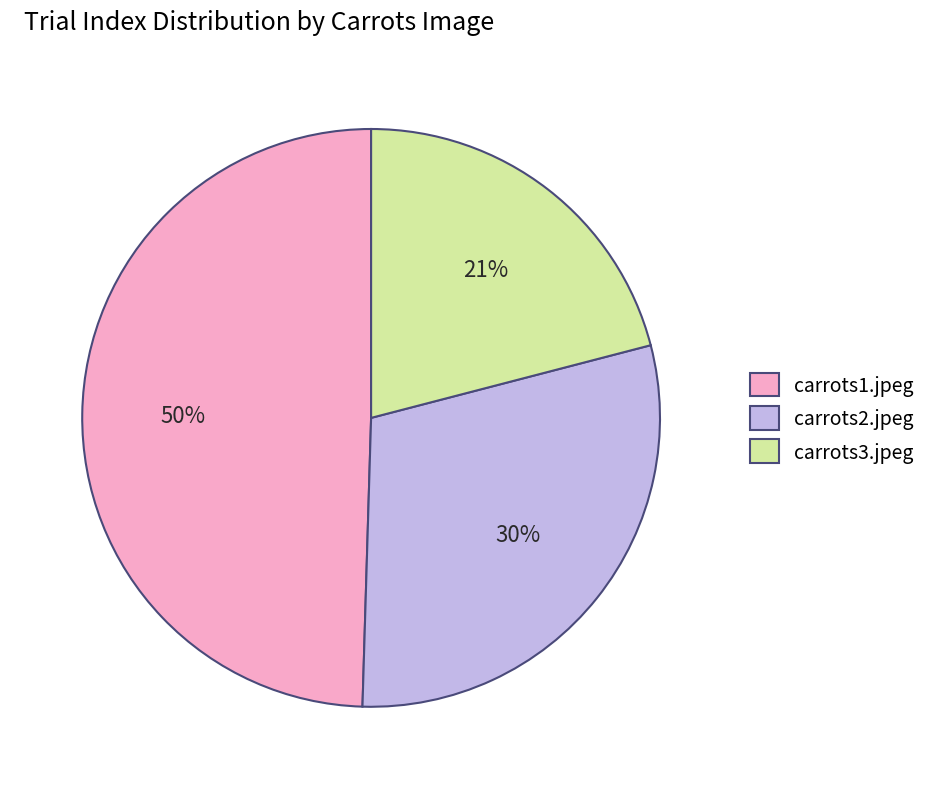

To the nearest percent, what is the difference between the largest and smallest slice percentages?

29%